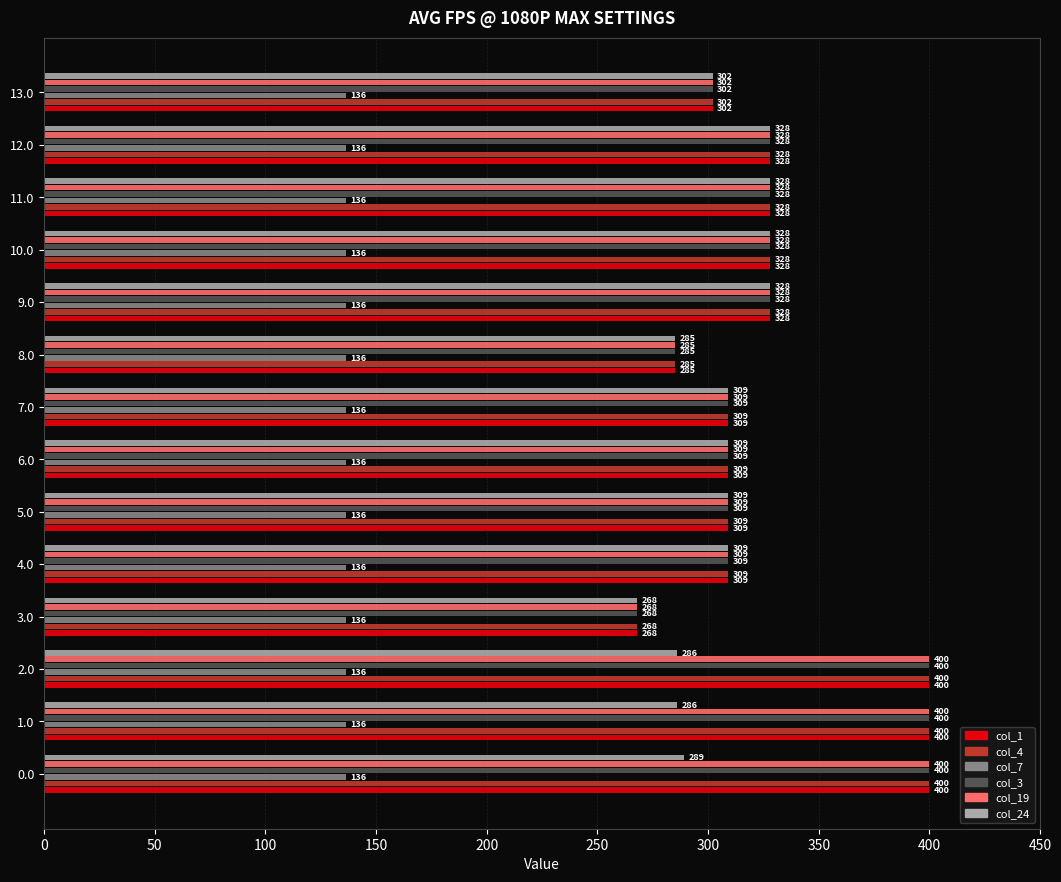

The value of col_19 at 11.0 is 328.0. True or false?

True